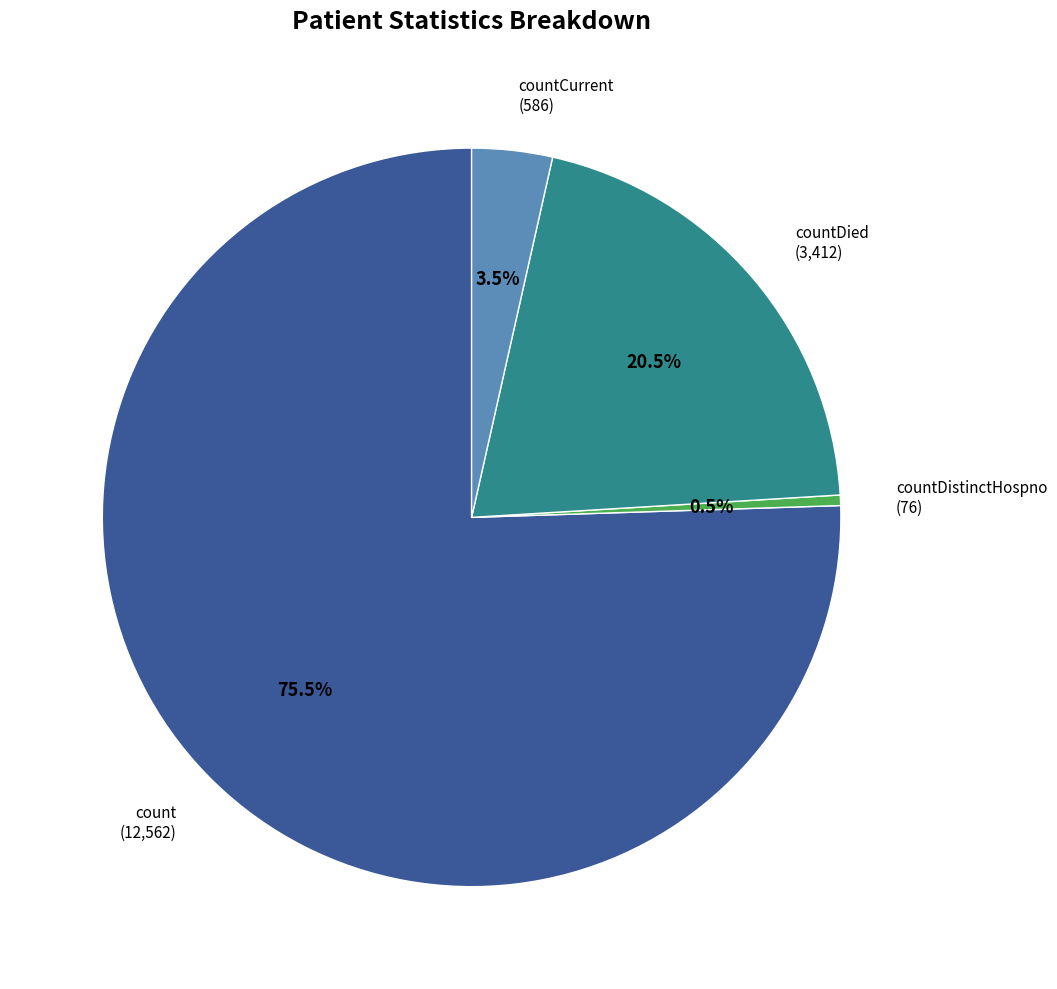

How many slices are in this pie chart?

4